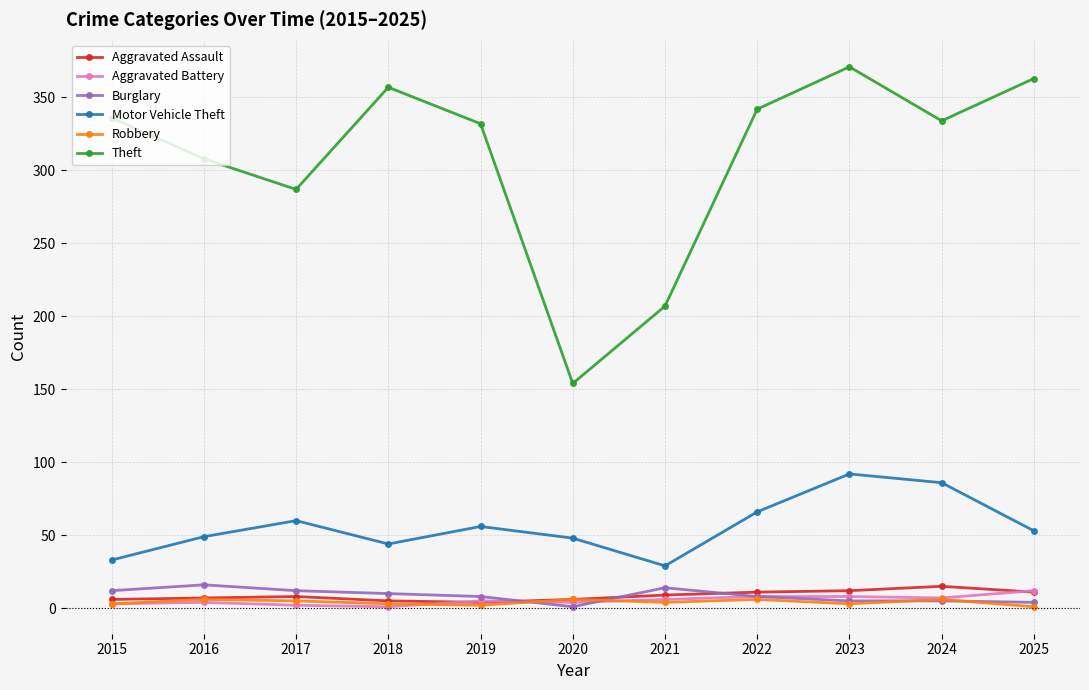

Is this an area chart (filled region under the line)?

No